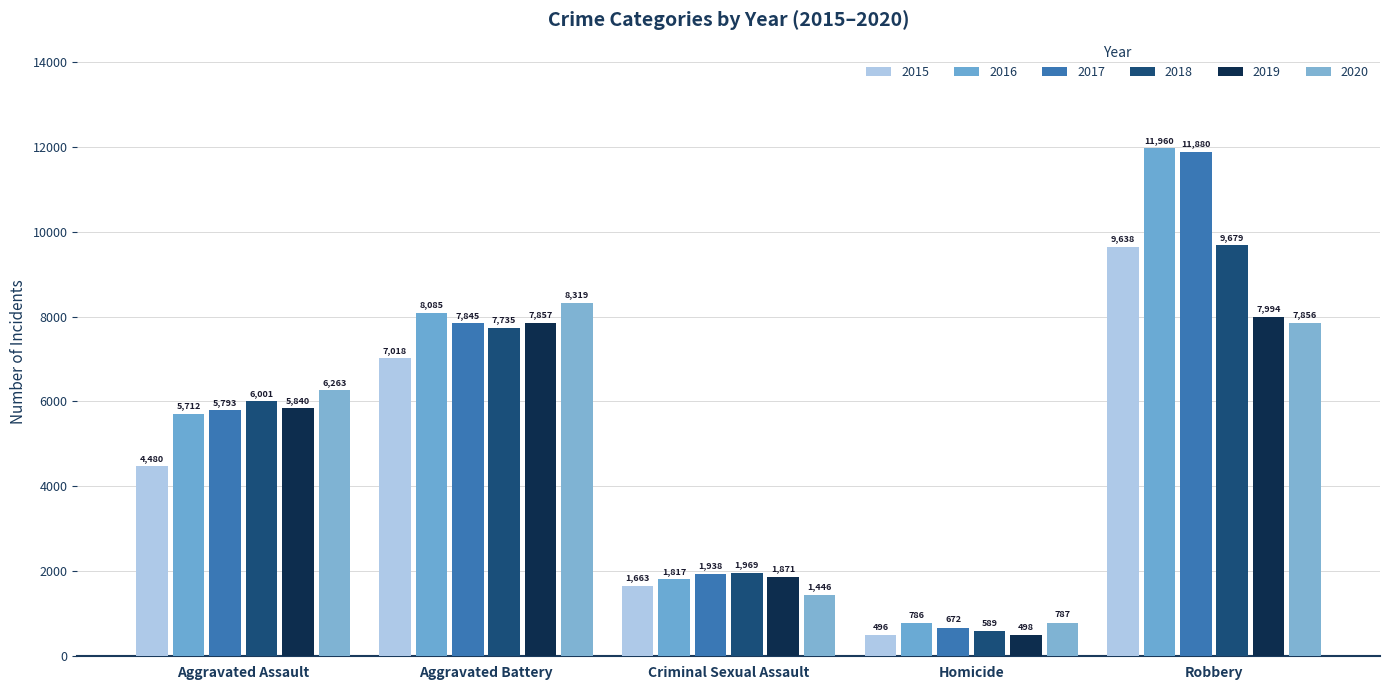

Where is 2020 nearest to the value 4553?

Aggravated Assault